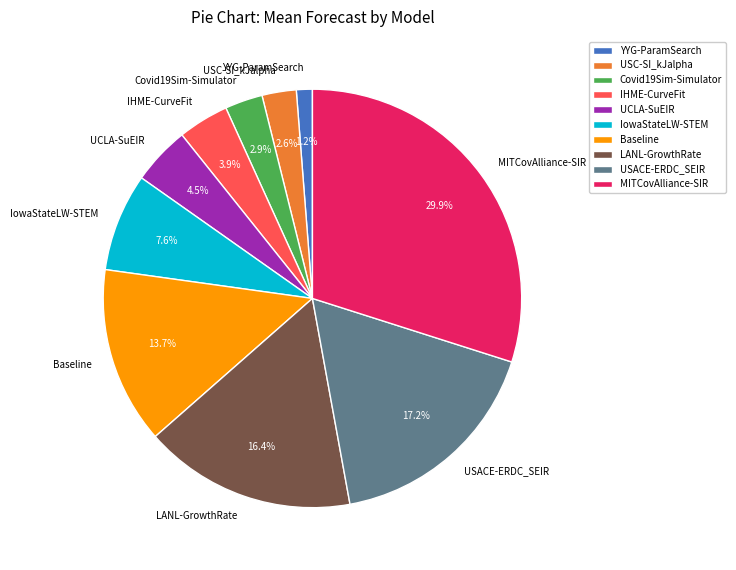

To the nearest percent, what is the average slice percentage?

10%